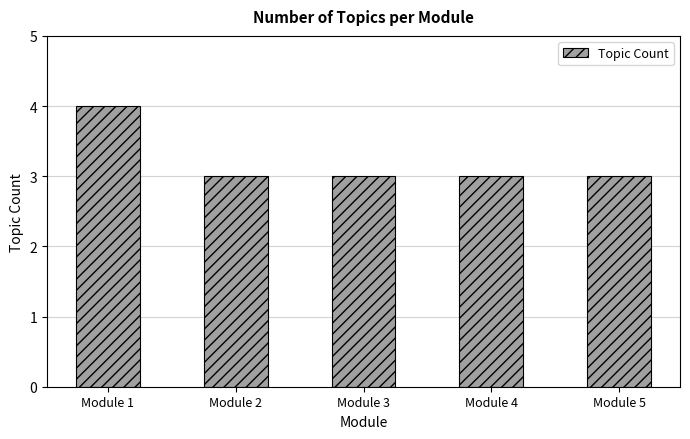

Approximately how many times larger is the value at Module 4 compared to Module 3?

1.0